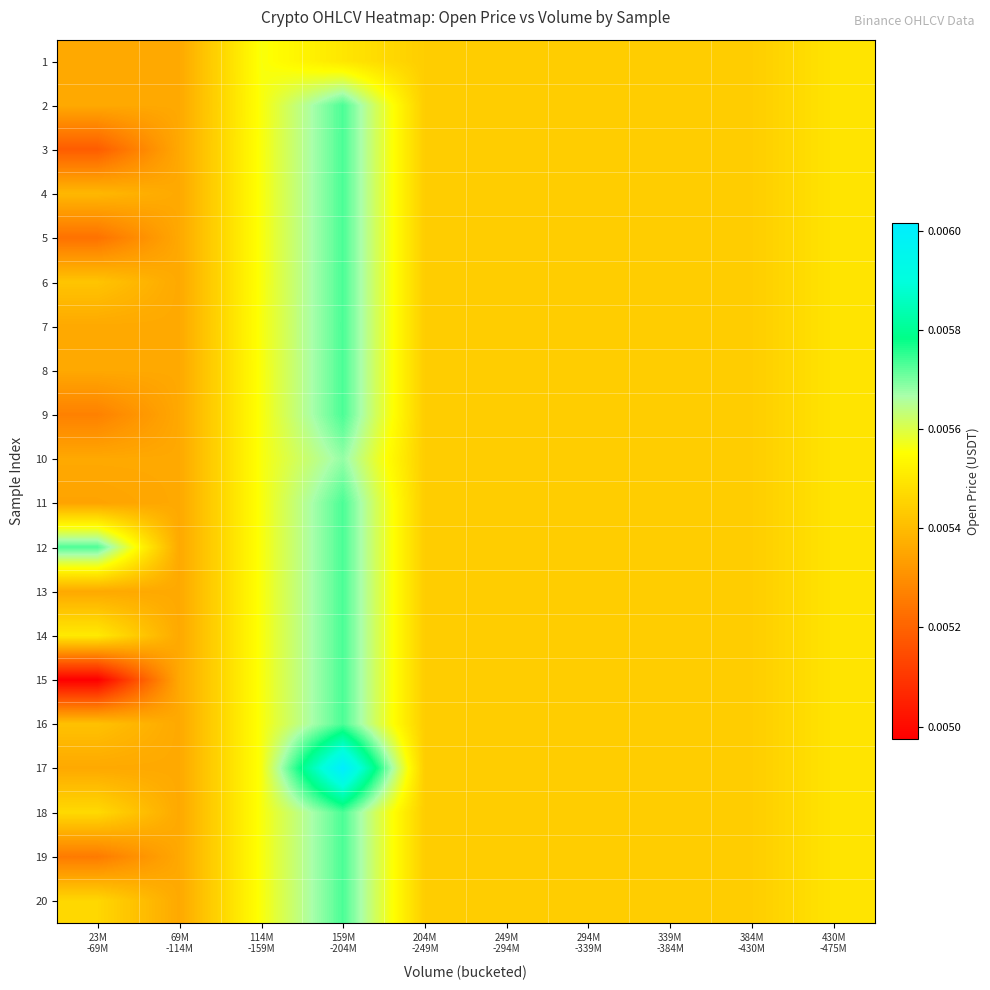

Reading left to right, list all the values displayed in this chart.

1: 23M
-69M=0.0	69M
-114M=0.0	114M
-159M=0.0	159M
-204M=0.0	204M
-249M=0.0	249M
-294M=0.0	294M
-339M=0.0	339M
-384M=0.0	384M
-430M=0.0	430M
-475M=0.0
2: 23M
-69M=0.0	69M
-114M=0.0	114M
-159M=0.0	159M
-204M=0.0	204M
-249M=0.0	249M
-294M=0.0	294M
-339M=0.0	339M
-384M=0.0	384M
-430M=0.0	430M
-475M=0.0
3: 23M
-69M=0.0	69M
-114M=0.0	114M
-159M=0.0	159M
-204M=0.0	204M
-249M=0.0	249M
-294M=0.0	294M
-339M=0.0	339M
-384M=0.0	384M
-430M=0.0	430M
-475M=0.0
4: 23M
-69M=0.0	69M
-114M=0.0	114M
-159M=0.0	159M
-204M=0.0	204M
-249M=0.0	249M
-294M=0.0	294M
-339M=0.0	339M
-384M=0.0	384M
-430M=0.0	430M
-475M=0.0
5: 23M
-69M=0.0	69M
-114M=0.0	114M
-159M=0.0	159M
-204M=0.0	204M
-249M=0.0	249M
-294M=0.0	294M
-339M=0.0	339M
-384M=0.0	384M
-430M=0.0	430M
-475M=0.0
6: 23M
-69M=0.0	69M
-114M=0.0	114M
-159M=0.0	159M
-204M=0.0	204M
-249M=0.0	249M
-294M=0.0	294M
-339M=0.0	339M
-384M=0.0	384M
-430M=0.0	430M
-475M=0.0
7: 23M
-69M=0.0	69M
-114M=0.0	114M
-159M=0.0	159M
-204M=0.0	204M
-249M=0.0	249M
-294M=0.0	294M
-339M=0.0	339M
-384M=0.0	384M
-430M=0.0	430M
-475M=0.0
8: 23M
-69M=0.0	69M
-114M=0.0	114M
-159M=0.0	159M
-204M=0.0	204M
-249M=0.0	249M
-294M=0.0	294M
-339M=0.0	339M
-384M=0.0	384M
-430M=0.0	430M
-475M=0.0
9: 23M
-69M=0.0	69M
-114M=0.0	114M
-159M=0.0	159M
-204M=0.0	204M
-249M=0.0	249M
-294M=0.0	294M
-339M=0.0	339M
-384M=0.0	384M
-430M=0.0	430M
-475M=0.0
10: 23M
-69M=0.0	69M
-114M=0.0	114M
-159M=0.0	159M
-204M=0.0	204M
-249M=0.0	249M
-294M=0.0	294M
-339M=0.0	339M
-384M=0.0	384M
-430M=0.0	430M
-475M=0.0
11: 23M
-69M=0.0	69M
-114M=0.0	114M
-159M=0.0	159M
-204M=0.0	204M
-249M=0.0	249M
-294M=0.0	294M
-339M=0.0	339M
-384M=0.0	384M
-430M=0.0	430M
-475M=0.0
12: 23M
-69M=0.0	69M
-114M=0.0	114M
-159M=0.0	159M
-204M=0.0	204M
-249M=0.0	249M
-294M=0.0	294M
-339M=0.0	339M
-384M=0.0	384M
-430M=0.0	430M
-475M=0.0
13: 23M
-69M=0.0	69M
-114M=0.0	114M
-159M=0.0	159M
-204M=0.0	204M
-249M=0.0	249M
-294M=0.0	294M
-339M=0.0	339M
-384M=0.0	384M
-430M=0.0	430M
-475M=0.0
14: 23M
-69M=0.0	69M
-114M=0.0	114M
-159M=0.0	159M
-204M=0.0	204M
-249M=0.0	249M
-294M=0.0	294M
-339M=0.0	339M
-384M=0.0	384M
-430M=0.0	430M
-475M=0.0
15: 23M
-69M=0.0	69M
-114M=0.0	114M
-159M=0.0	159M
-204M=0.0	204M
-249M=0.0	249M
-294M=0.0	294M
-339M=0.0	339M
-384M=0.0	384M
-430M=0.0	430M
-475M=0.0
16: 23M
-69M=0.0	69M
-114M=0.0	114M
-159M=0.0	159M
-204M=0.0	204M
-249M=0.0	249M
-294M=0.0	294M
-339M=0.0	339M
-384M=0.0	384M
-430M=0.0	430M
-475M=0.0
17: 23M
-69M=0.0	69M
-114M=0.0	114M
-159M=0.0	159M
-204M=0.0	204M
-249M=0.0	249M
-294M=0.0	294M
-339M=0.0	339M
-384M=0.0	384M
-430M=0.0	430M
-475M=0.0
18: 23M
-69M=0.0	69M
-114M=0.0	114M
-159M=0.0	159M
-204M=0.0	204M
-249M=0.0	249M
-294M=0.0	294M
-339M=0.0	339M
-384M=0.0	384M
-430M=0.0	430M
-475M=0.0
19: 23M
-69M=0.0	69M
-114M=0.0	114M
-159M=0.0	159M
-204M=0.0	204M
-249M=0.0	249M
-294M=0.0	294M
-339M=0.0	339M
-384M=0.0	384M
-430M=0.0	430M
-475M=0.0
20: 23M
-69M=0.0	69M
-114M=0.0	114M
-159M=0.0	159M
-204M=0.0	204M
-249M=0.0	249M
-294M=0.0	294M
-339M=0.0	339M
-384M=0.0	384M
-430M=0.0	430M
-475M=0.0